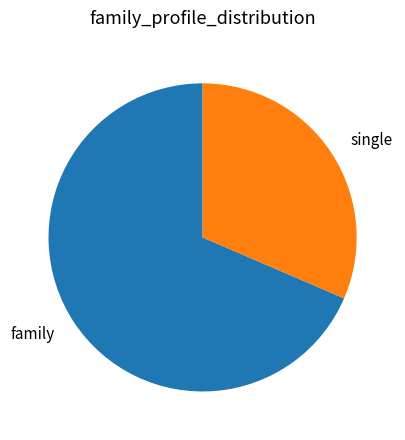

The family slice represents 69% of the pie. True or false?

True